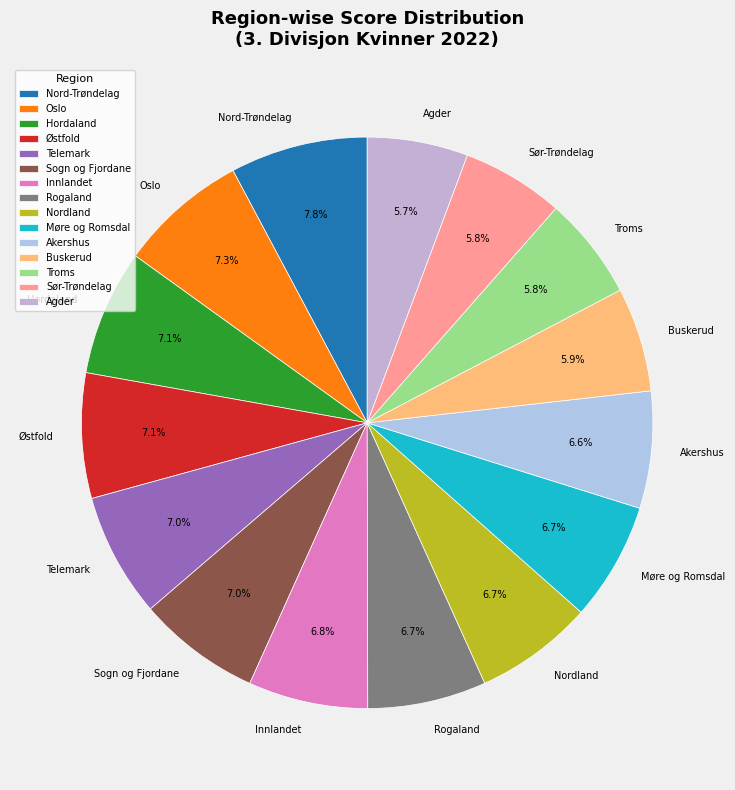

How many segments does this pie chart have?

15